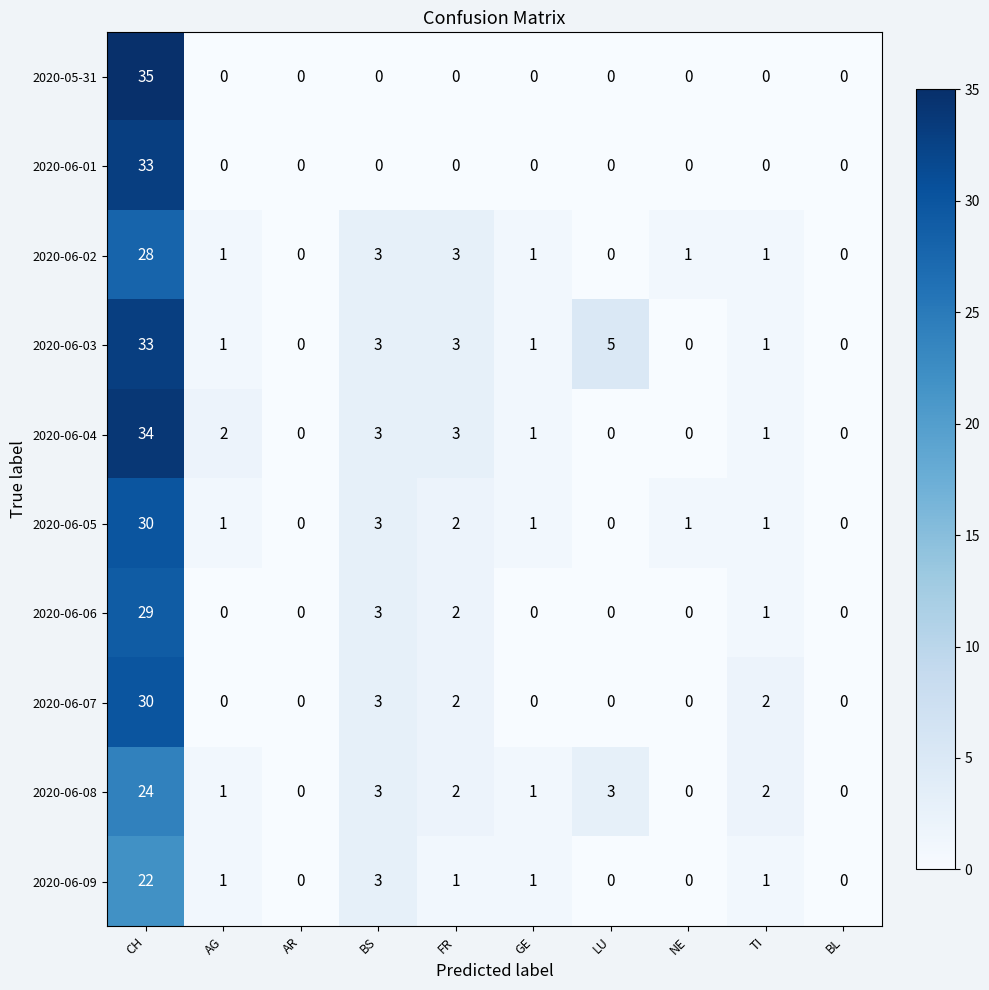

At which category is the sum across all series the highest?

CH